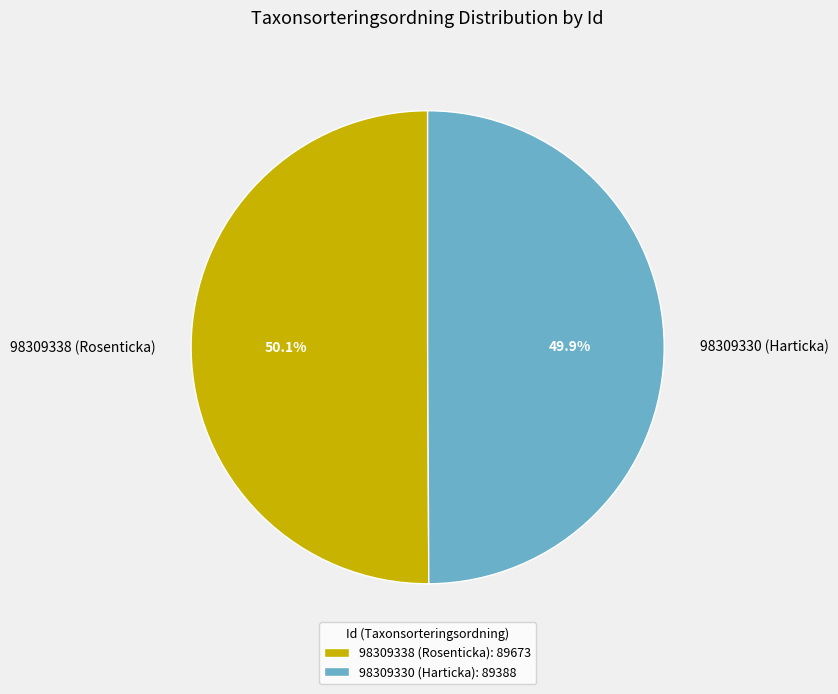

Do 98309338 (Rosenticka) and 98309330 (Harticka) together represent more than half of the pie?

Yes